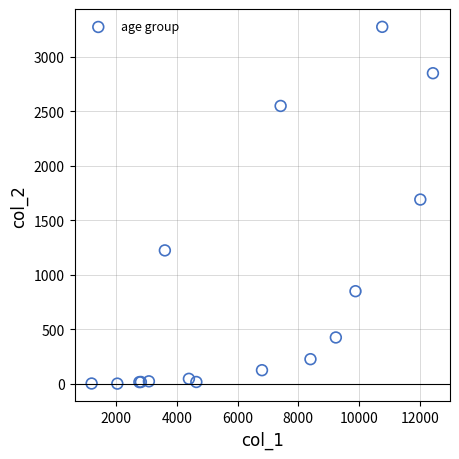

What Y value in the scatter plot is closest to 1638?

1690